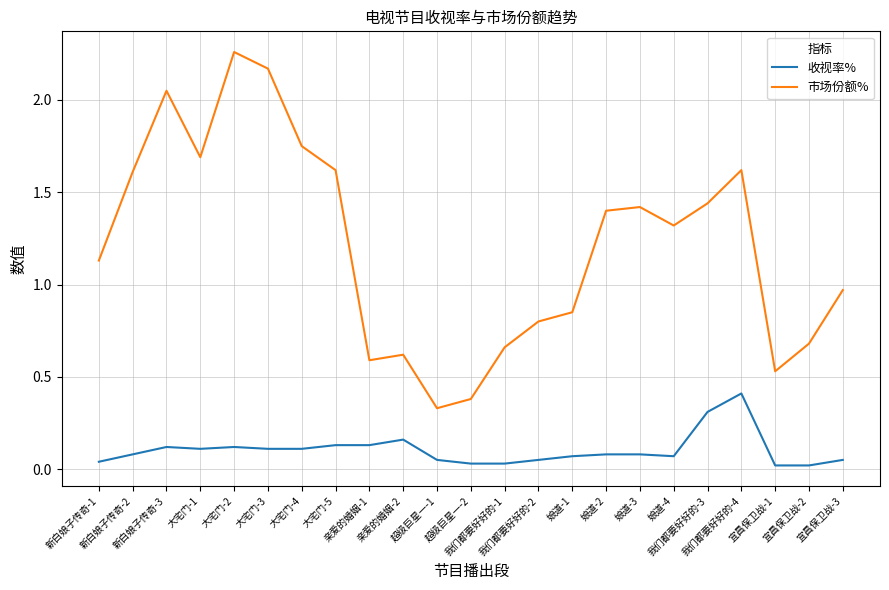

What value does the 市场份额% series have at 大宅门-5?

1.6